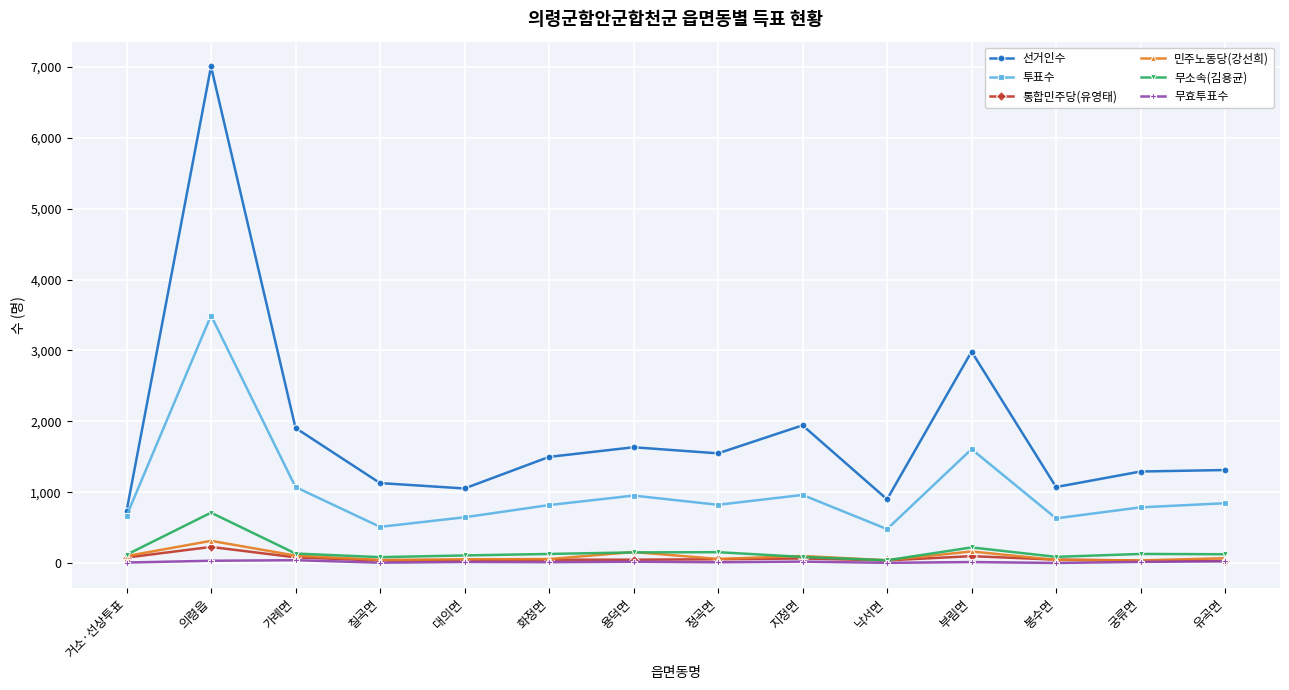

Which series has the largest total across all categories?

선거인수